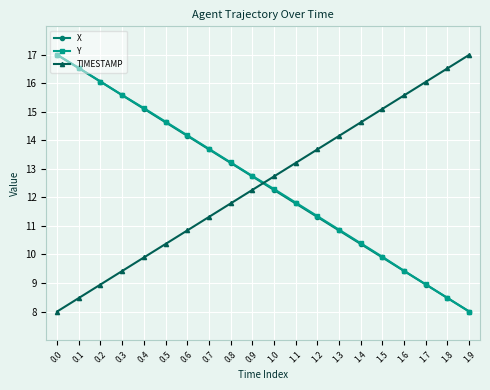

What is the difference between the highest and lowest values at 0.1?

8.1